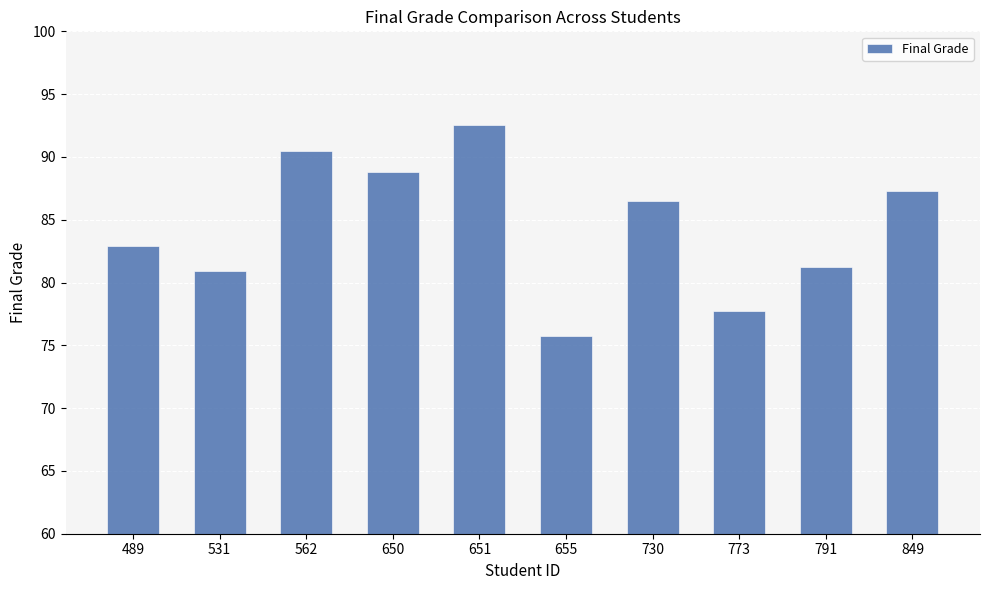

What value does the data have at 773?

77.7